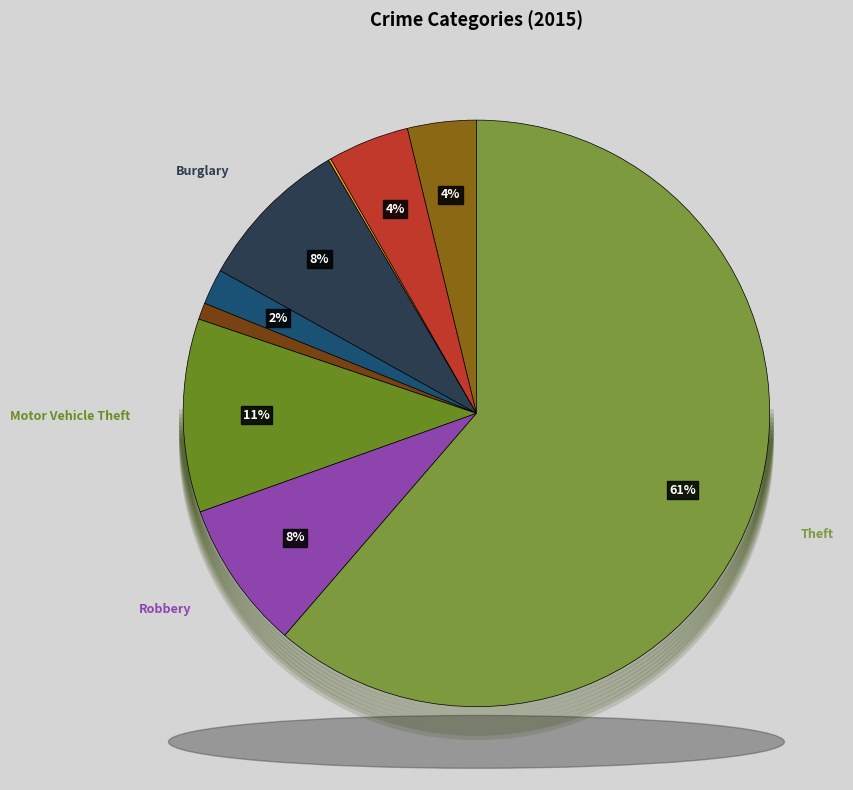

What is the largest slice in the pie chart?

Theft